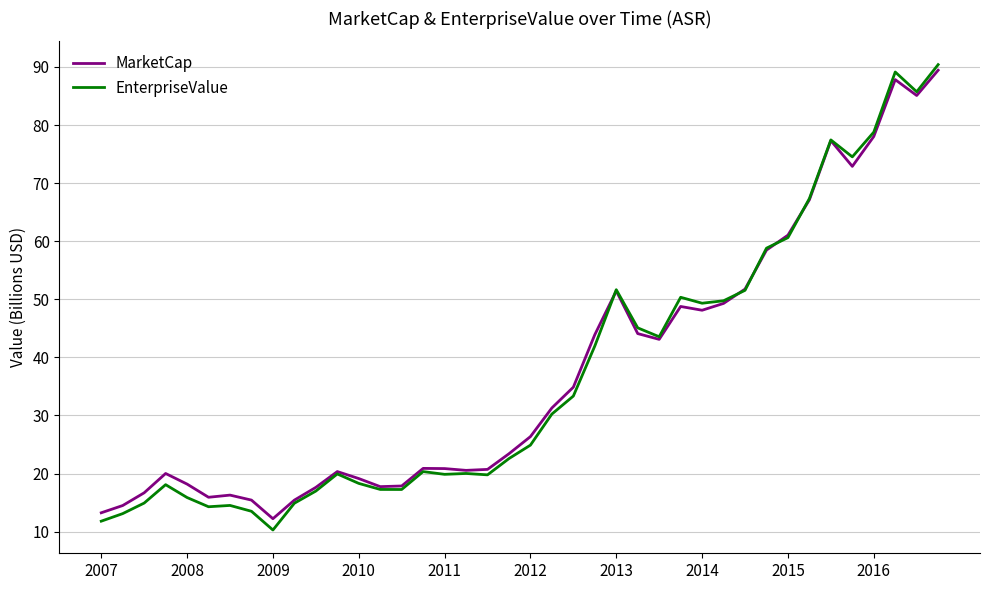

Rank the series by their maximum value, from highest to lowest.

EnterpriseValue, MarketCap